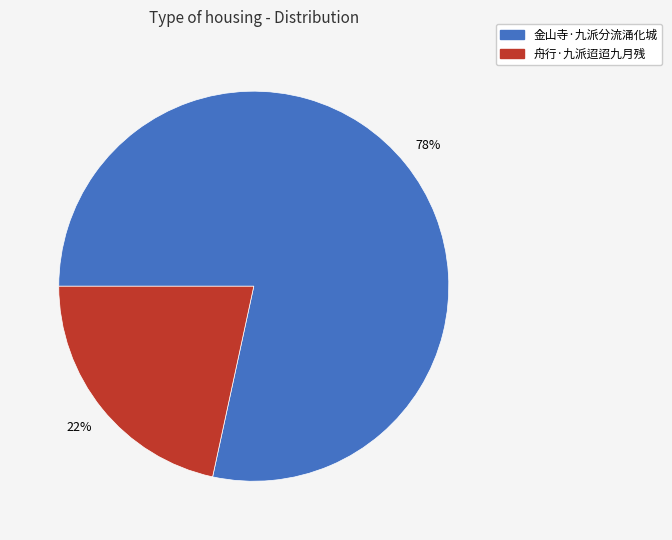

To the nearest percent, what percentage of the pie is 金山寺·九派分流涌化城?

78%